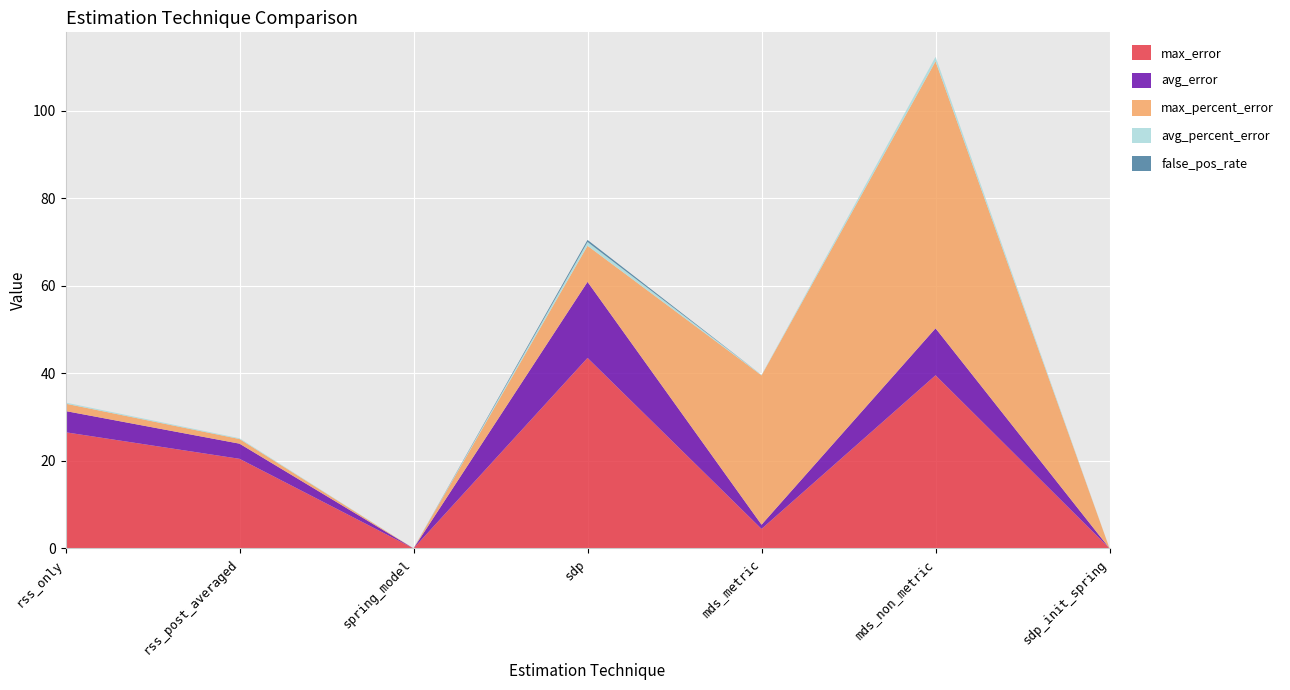

What is the maximum value for max_error?

43.5